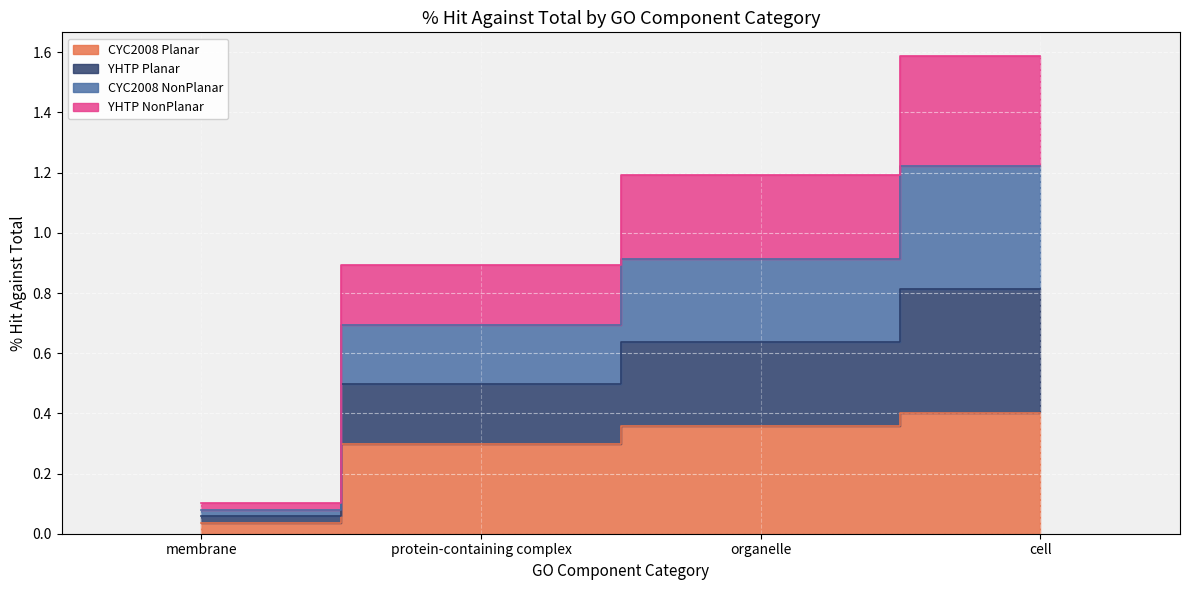

True or false: CYC2008 Planar and YHTP Planar intersect in this chart.

False